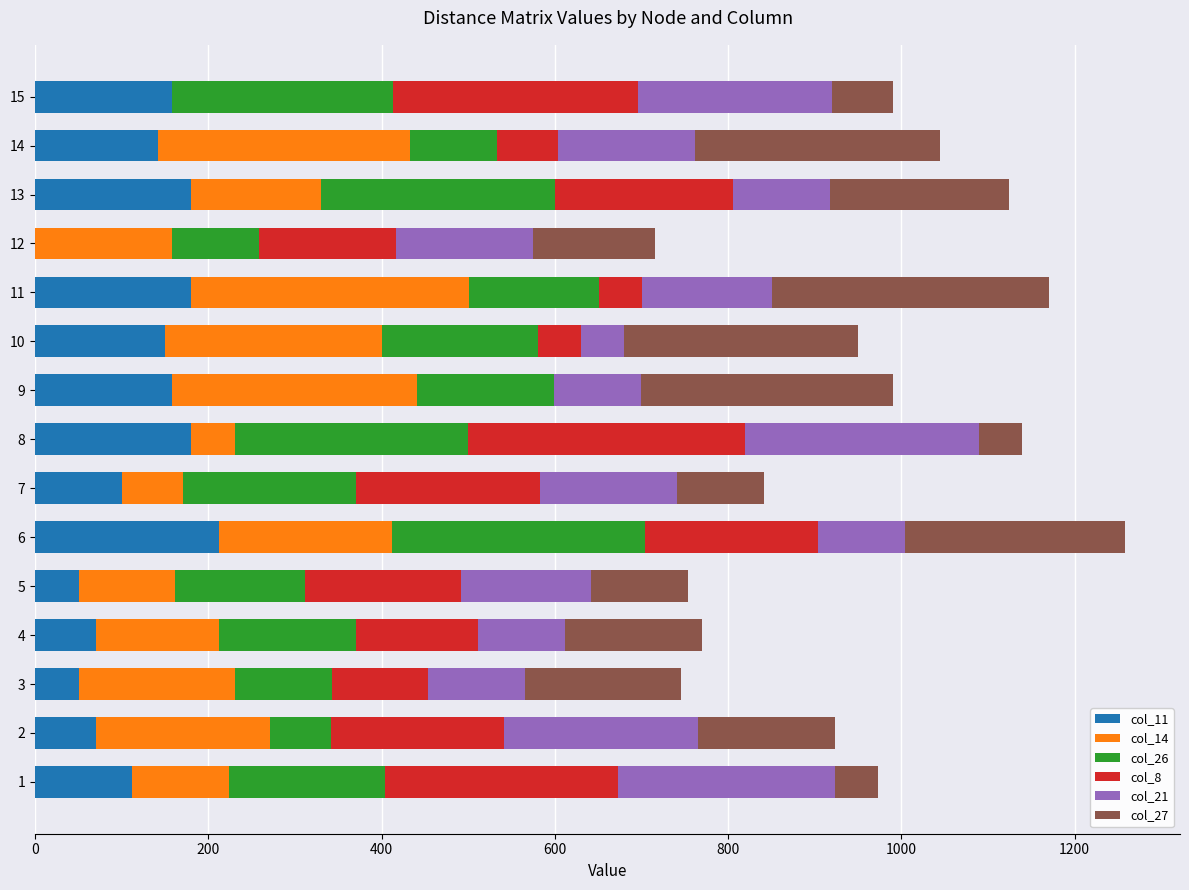

What is the total value across all series at 11?

1170.6